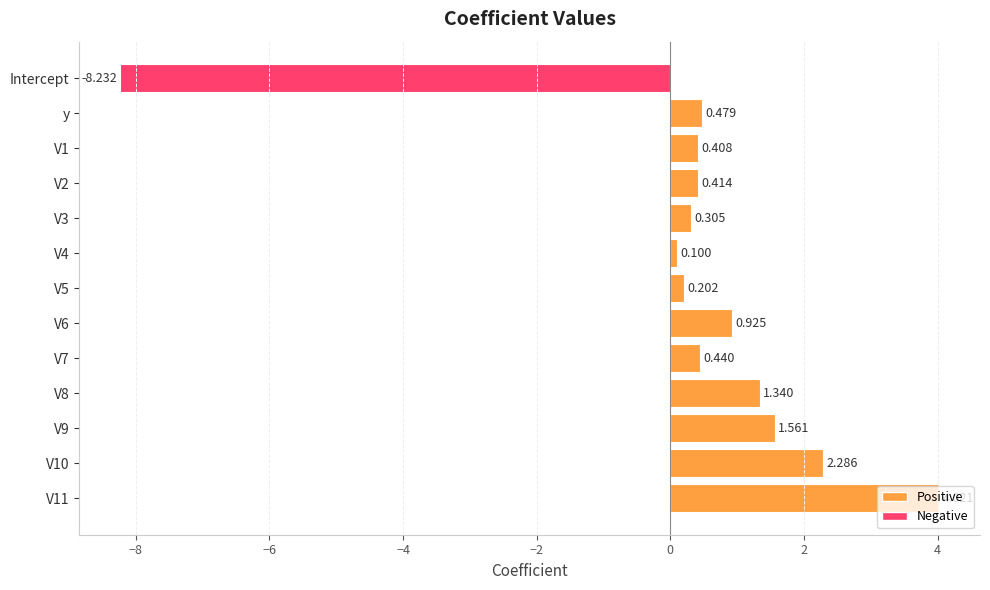

Rank the categories by value from highest to lowest.

V11, V10, V9, V8, V6, y, V7, V2, V1, V3, V5, V4, Intercept